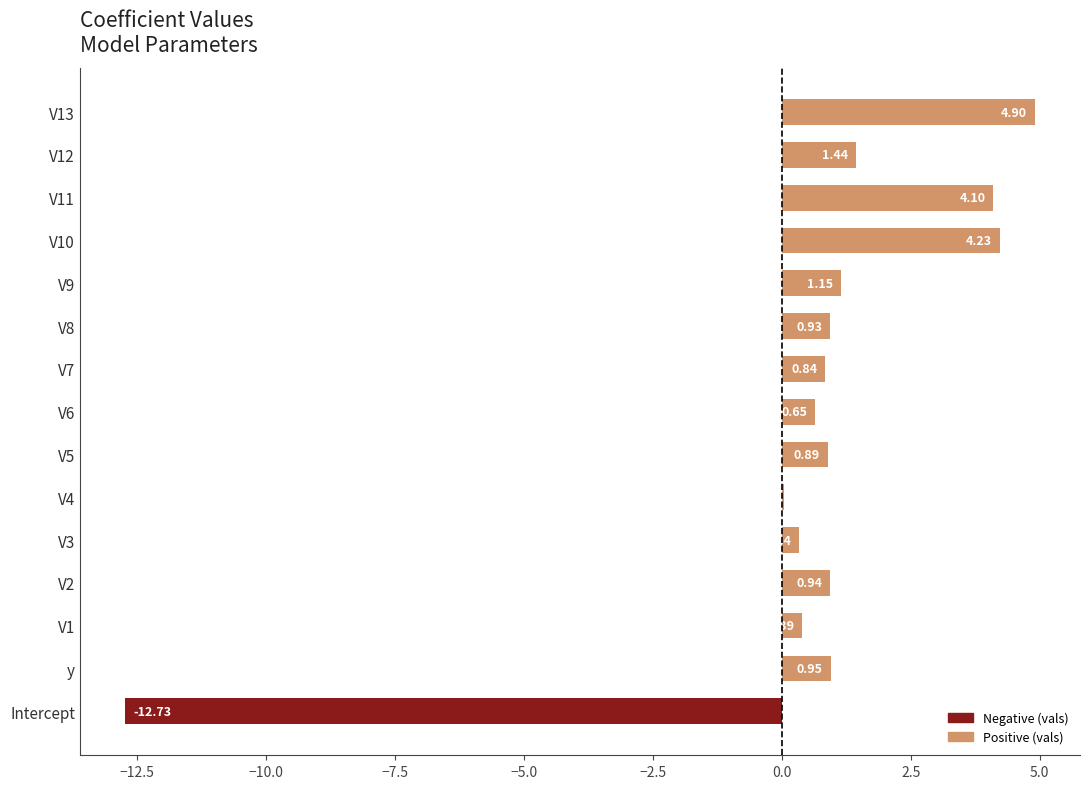

What is the sum of all values?

9.1